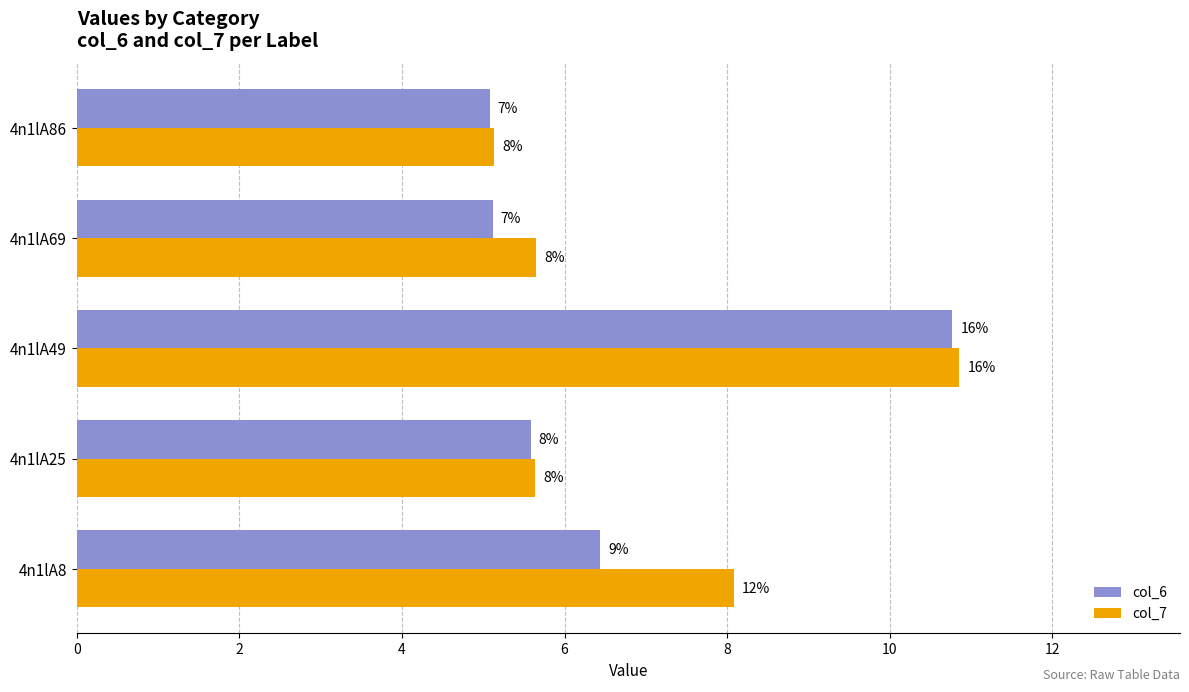

What are all the series names shown in the legend?

col_6, col_7